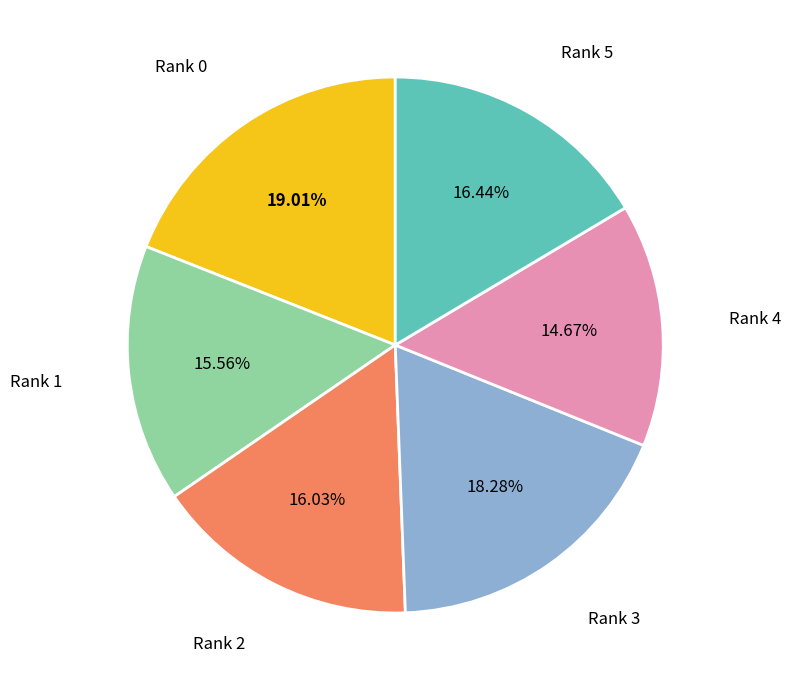

Does any single category account for the majority?

No